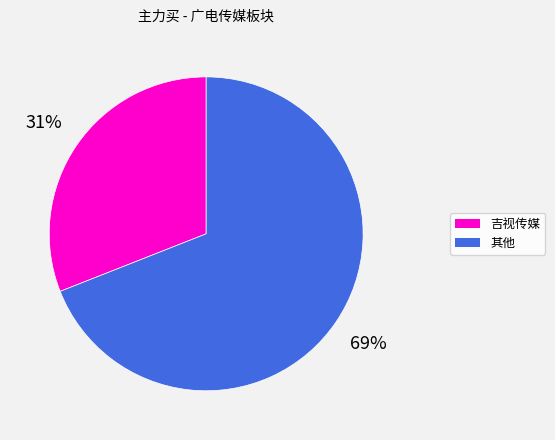

Which has a higher value, 吉视传媒 or 其他?

其他